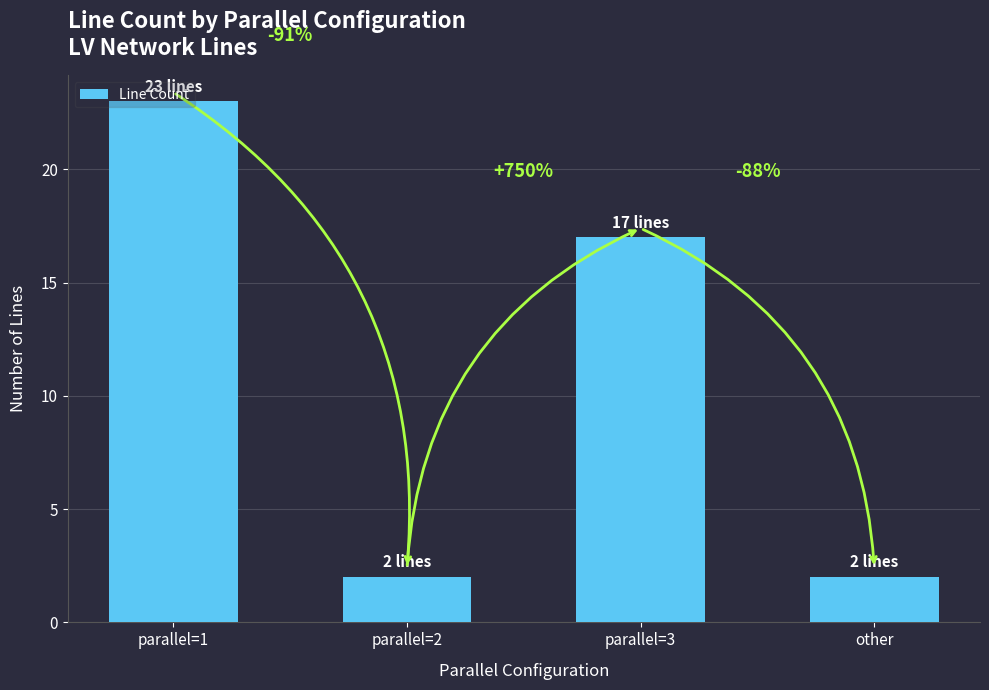

What is the difference between the second highest and second lowest values?

15